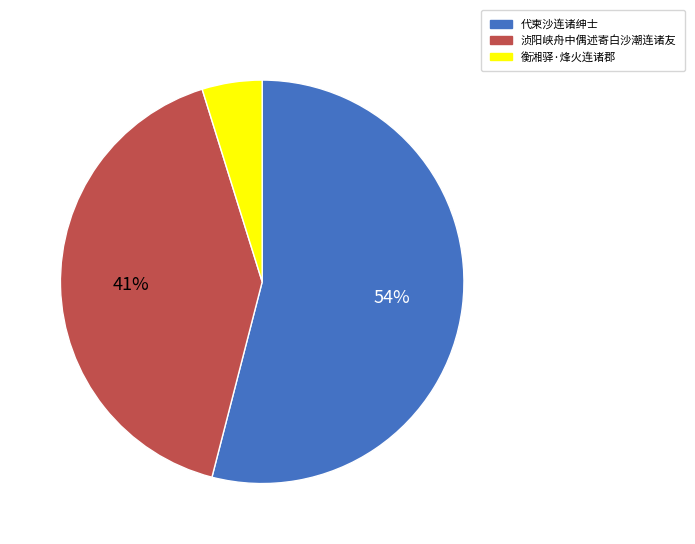

To the nearest percent, what is the difference between the largest and smallest slice percentages?

49%